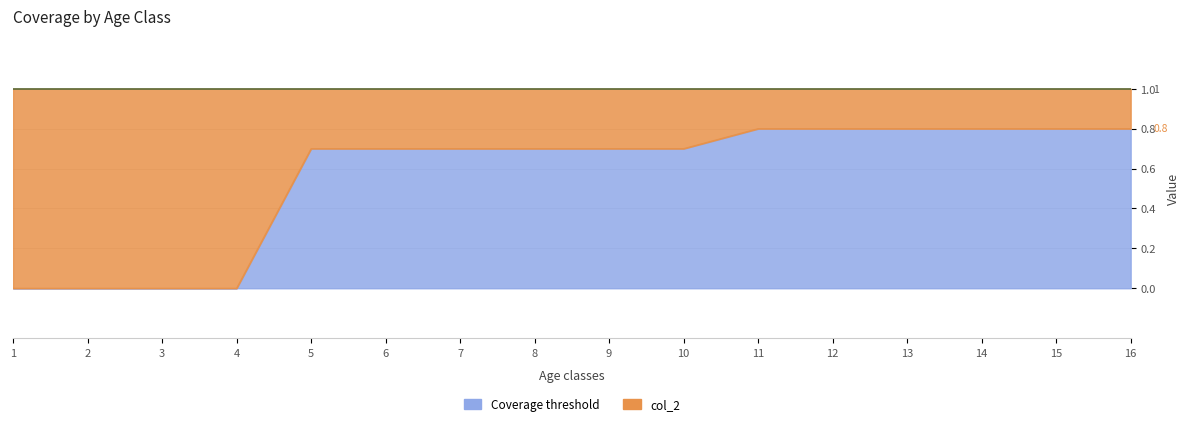

Reading left to right, extract all data points from this chart.

0.0	0.0	0.0	0.0	0.7	0.7	0.7	0.7	0.7	0.7	0.8	0.8	0.8	0.8	0.8	0.8